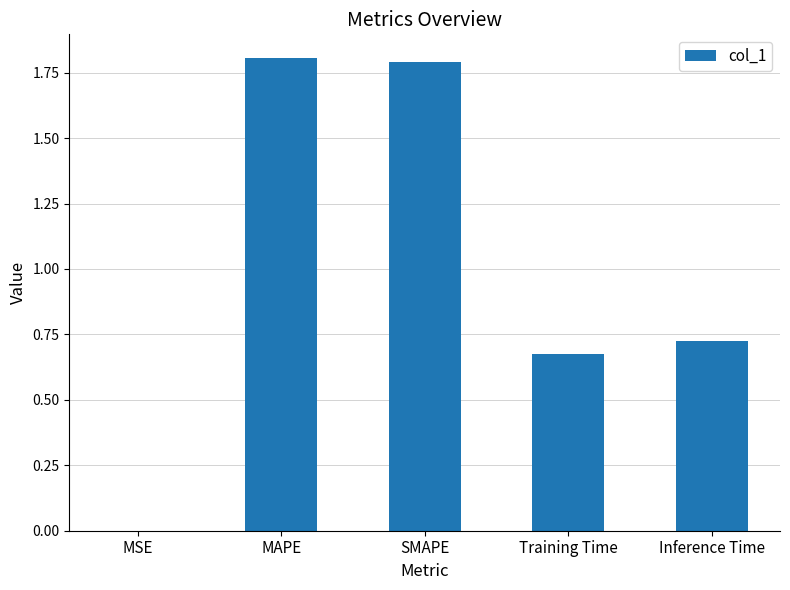

The chart shows a value of 1.0 at Training Time. True or false?

False